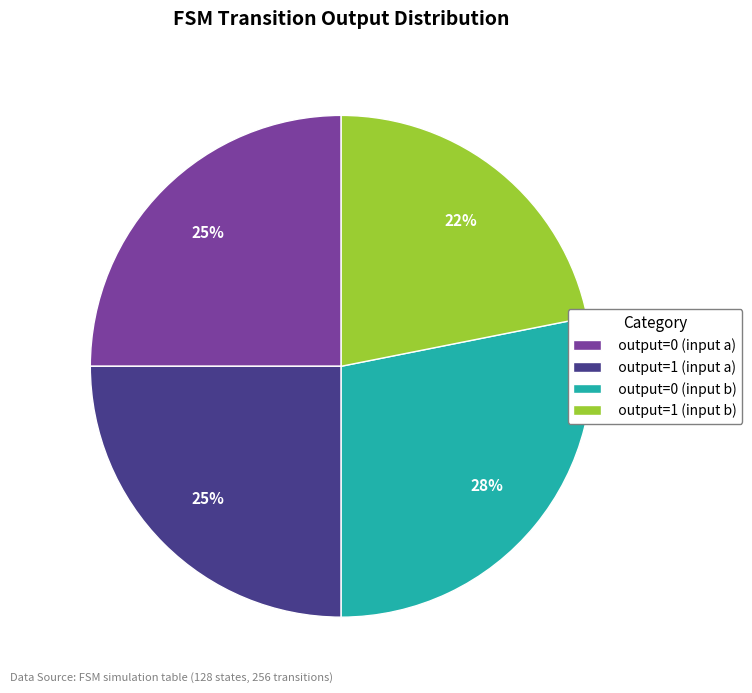

Which category has the smallest portion of the pie?

output=1 (input b)